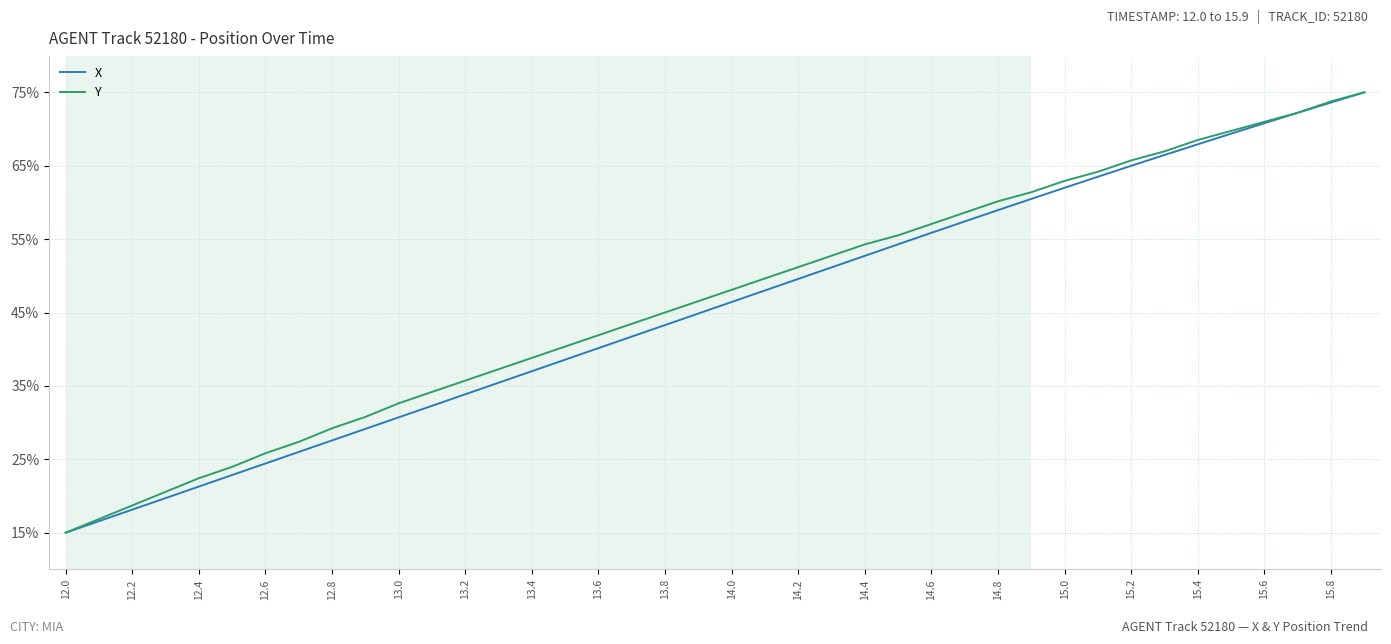

What is the difference between the second highest and minimum values in the Y series?

58.8